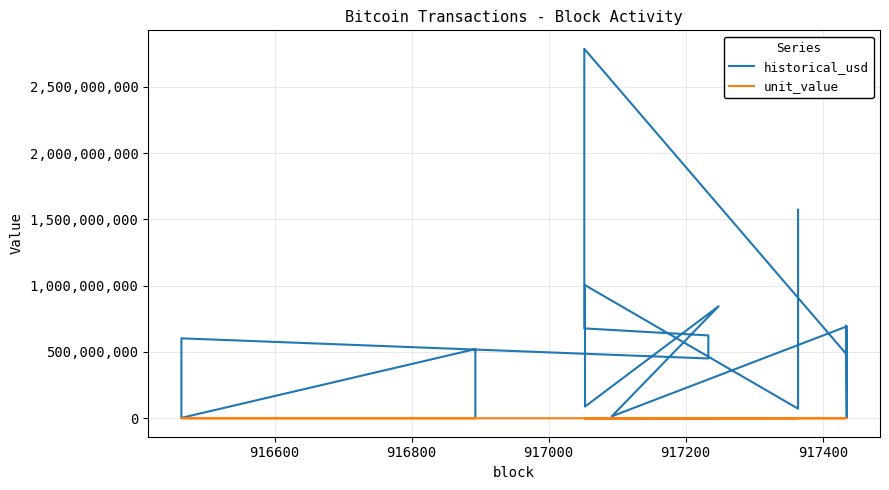

Is this an area chart (filled region under the line)?

No